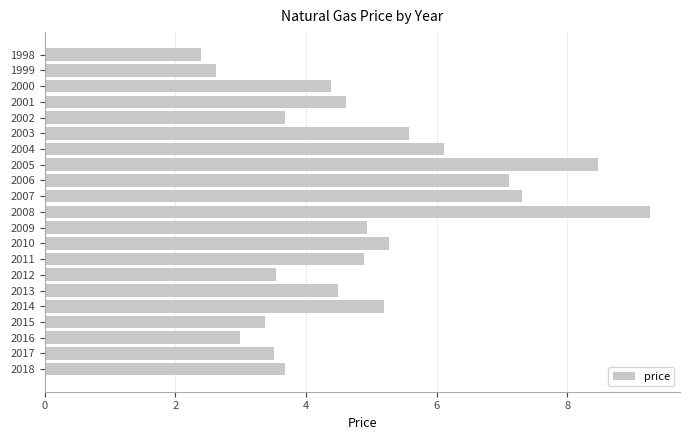

What is the average value?

4.9